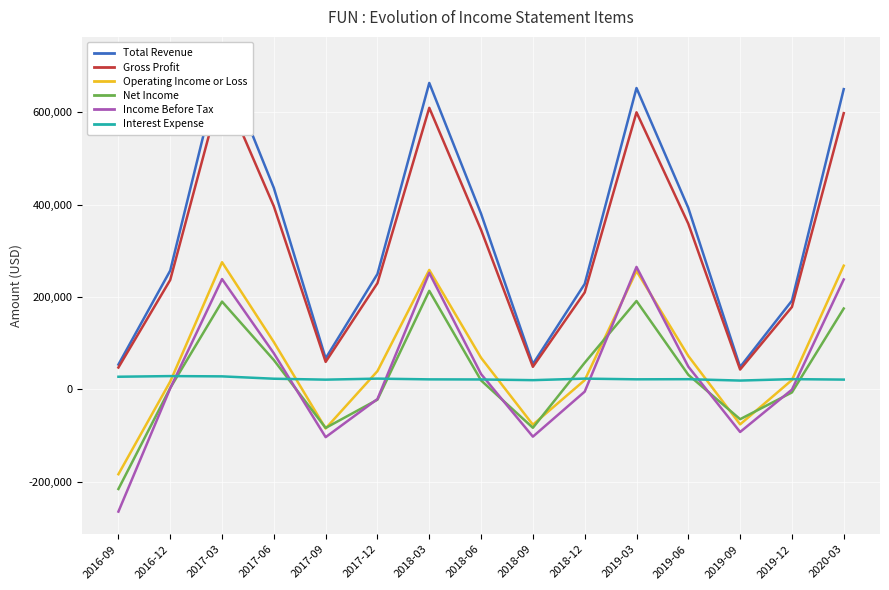

Where is the first local maximum for Interest Expense?

2016-12